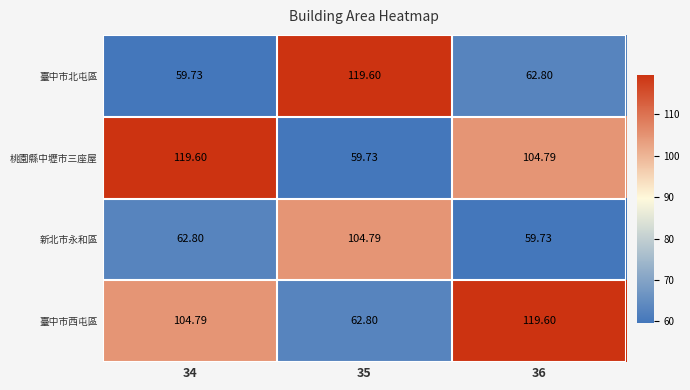

Which series has the largest total across all categories?

臺中市西屯區